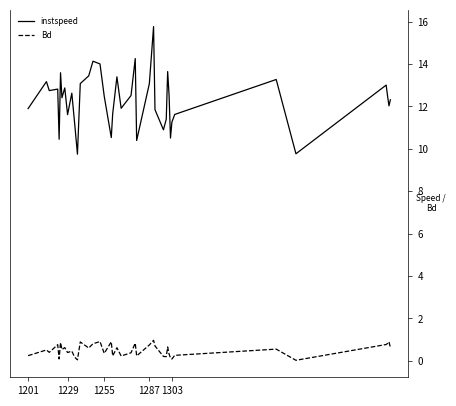

How many series are shown in this chart?

2